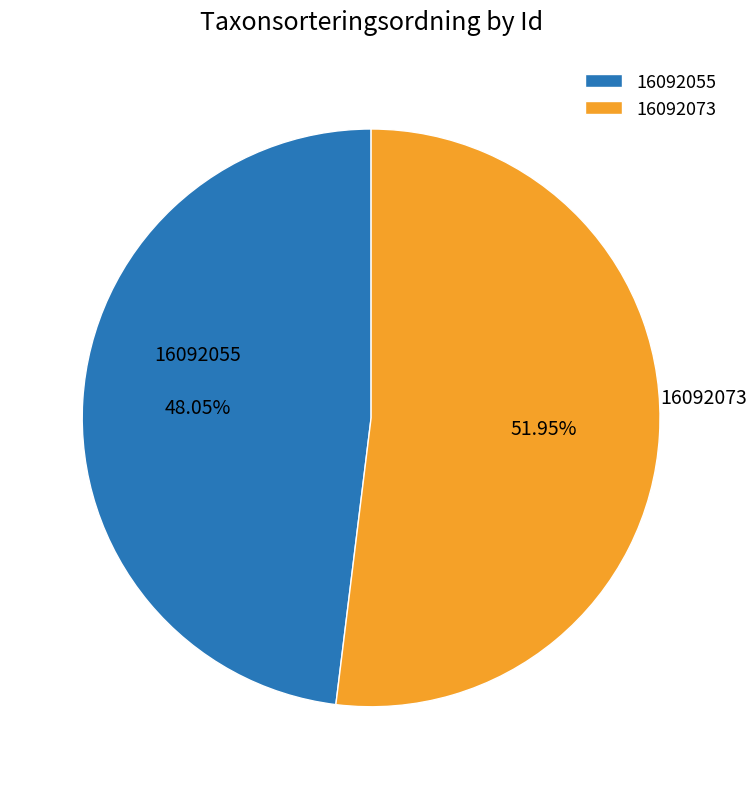

To the nearest percent, what percentage of the pie is 16092073?

52%